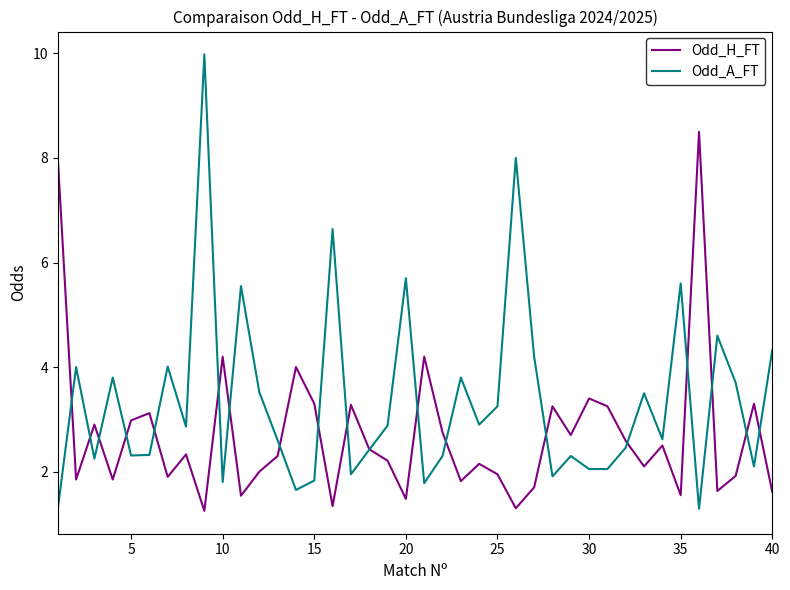

How many values in the Odd_A_FT series are below 2?

8